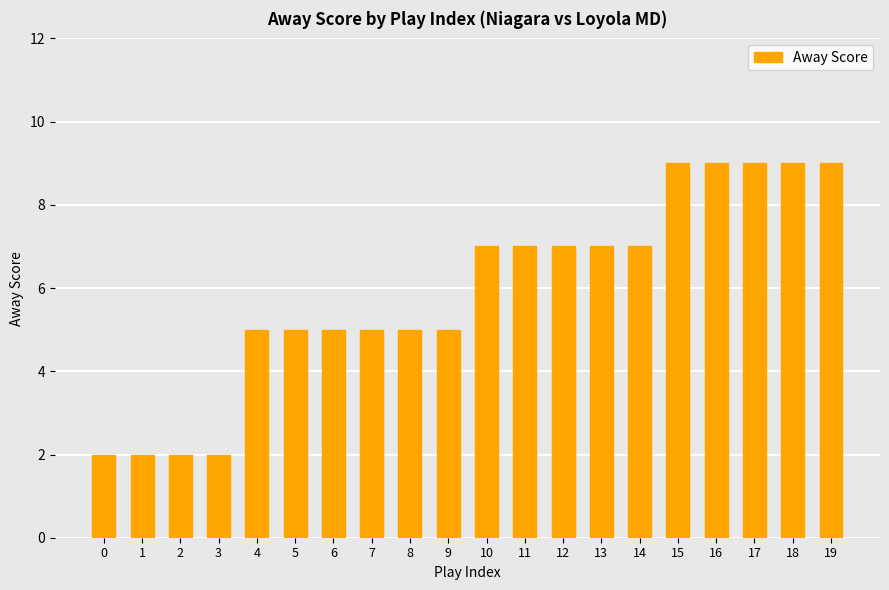

Approximately how many times larger is the value at 7 compared to 12?

0.7